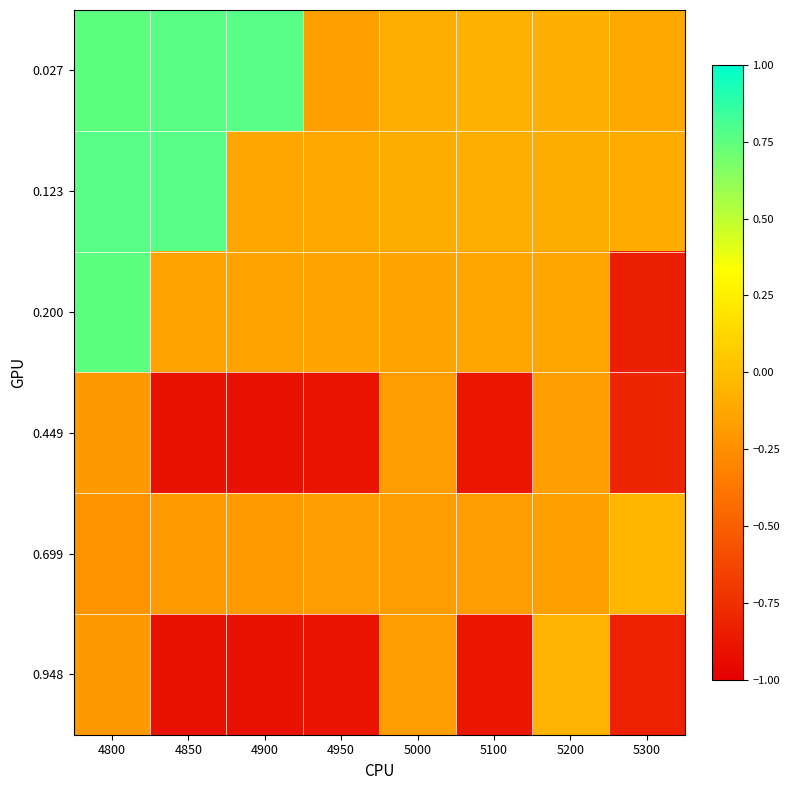

Reading left to right, extract all data points from this chart.

0.027: 4800=0.8	4850=0.8	4900=0.8	4950=-0.2	5000=-0.1	5100=-0.1	5200=-0.1	5300=-0.1
0.123: 4800=0.8	4850=0.8	4900=-0.1	4950=-0.1	5000=-0.1	5100=-0.1	5200=-0.1	5300=-0.1
0.200: 4800=0.8	4850=-0.1	4900=-0.1	4950=-0.1	5000=-0.1	5100=-0.1	5200=-0.1	5300=-0.8
0.449: 4800=-0.2	4850=-0.9	4900=-0.9	4950=-0.9	5000=-0.2	5100=-0.9	5200=-0.2	5300=-0.8
0.699: 4800=-0.2	4850=-0.2	4900=-0.2	4950=-0.2	5000=-0.2	5100=-0.2	5200=-0.2	5300=-0.0
0.948: 4800=-0.2	4850=-0.9	4900=-0.9	4950=-0.9	5000=-0.2	5100=-0.9	5200=-0.1	5300=-0.8